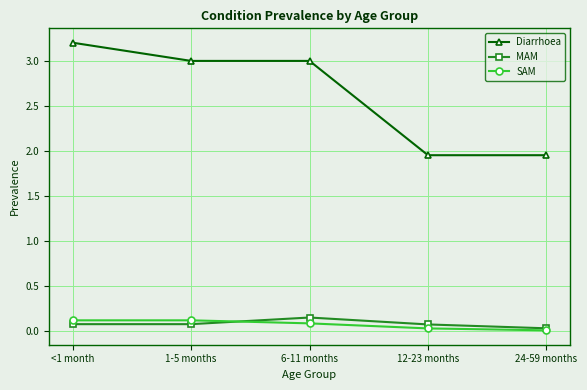

What is the value of the SAM point at the 2nd from the left?

0.1